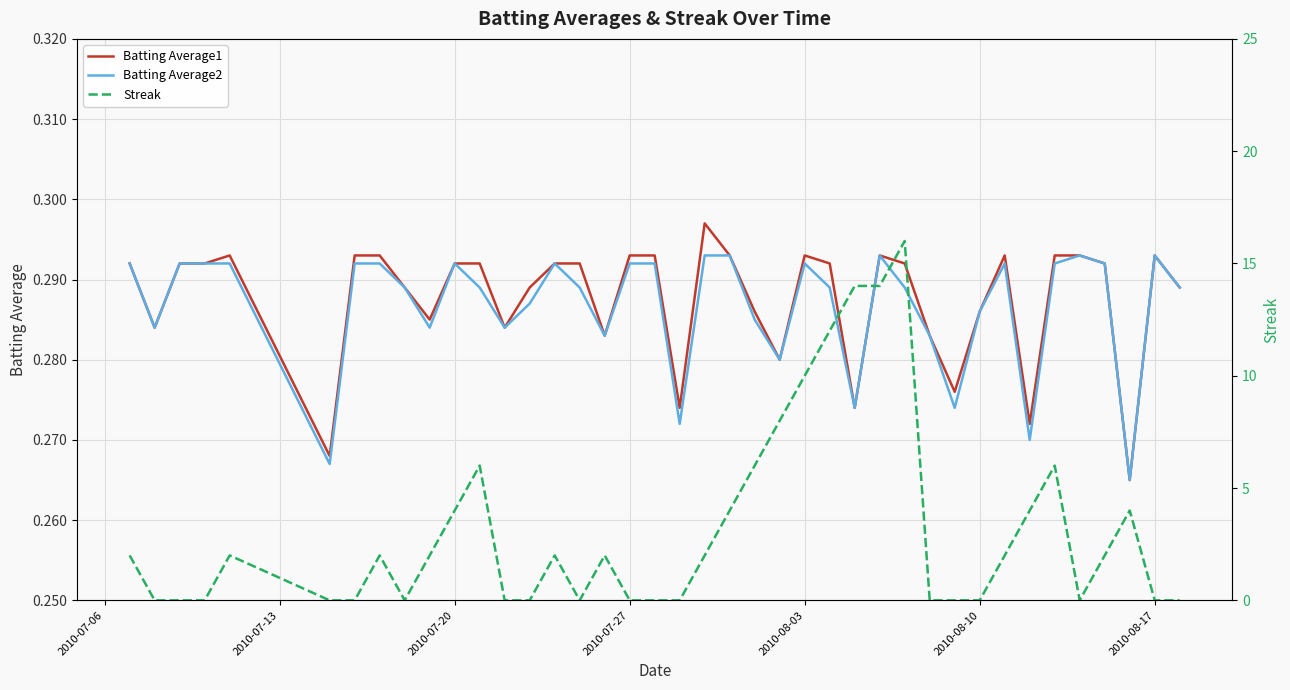

The Batting Average1 series shows 0.1 at 2010-08-03. True or false?

False